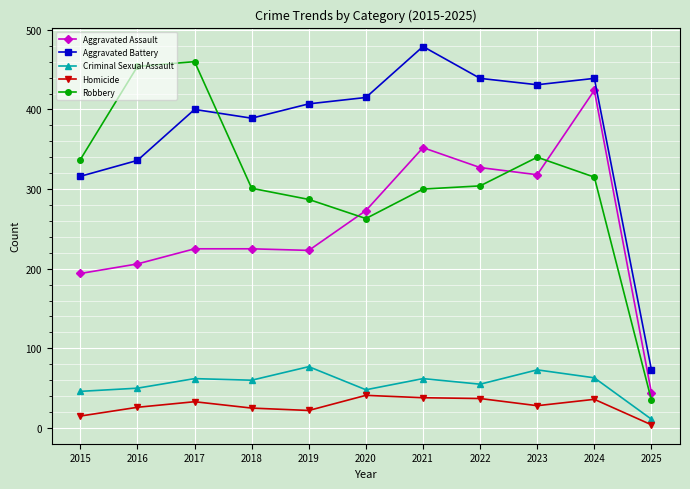

True or false: Aggravated Assault and Aggravated Battery cross at least once.

False